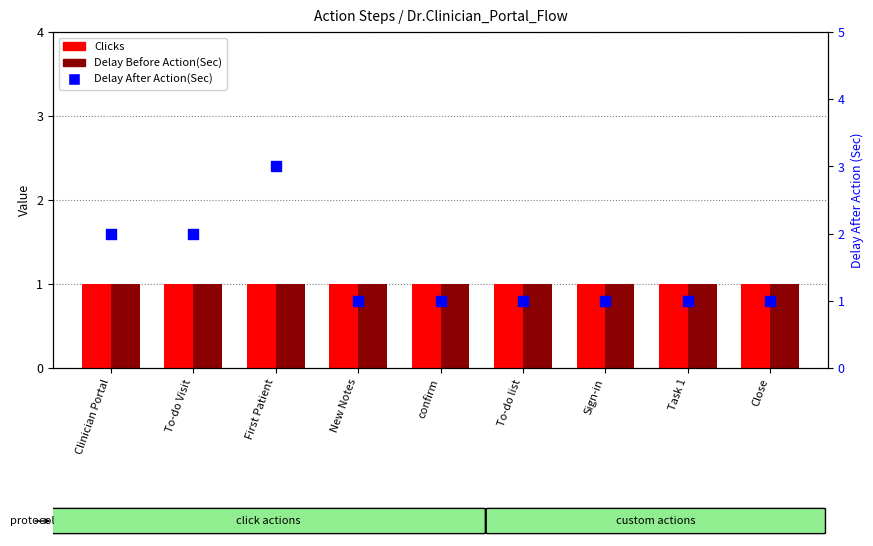

Is the value of Delay Before Action(Sec) at Close greater than the value of Delay After Action(Sec) at To-do Visit?

No